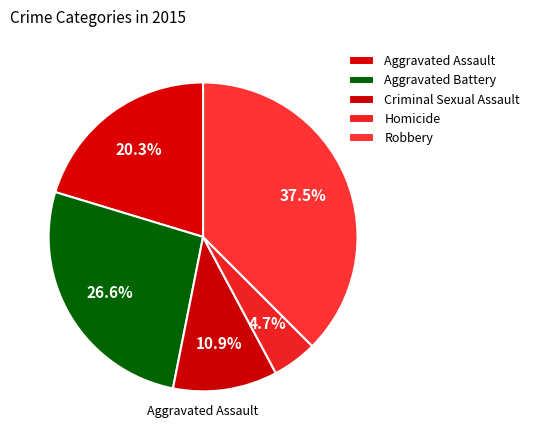

Count the number of slices in the pie.

5